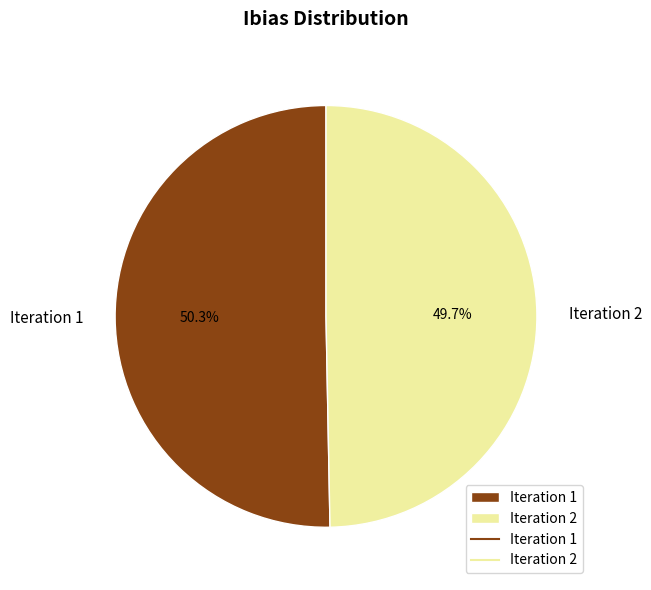

The Iteration 2 slice represents 55% of the pie. True or false?

False